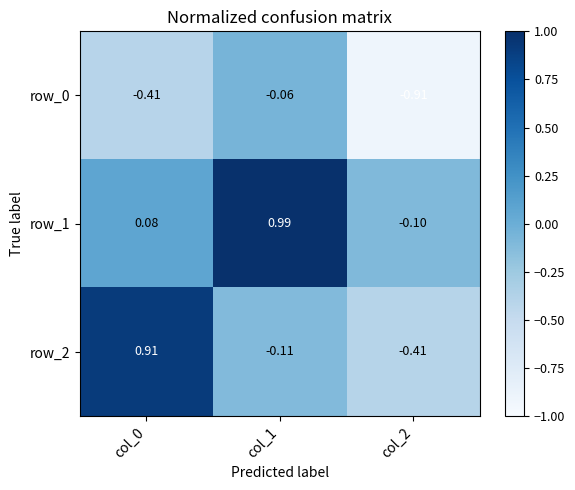

Reading right to left, list all the values displayed in this chart.

row_0: col_2=-0.9	col_1=-0.1	col_0=-0.4
row_1: col_2=-0.1	col_1=1.0	col_0=0.1
row_2: col_2=-0.4	col_1=-0.1	col_0=0.9